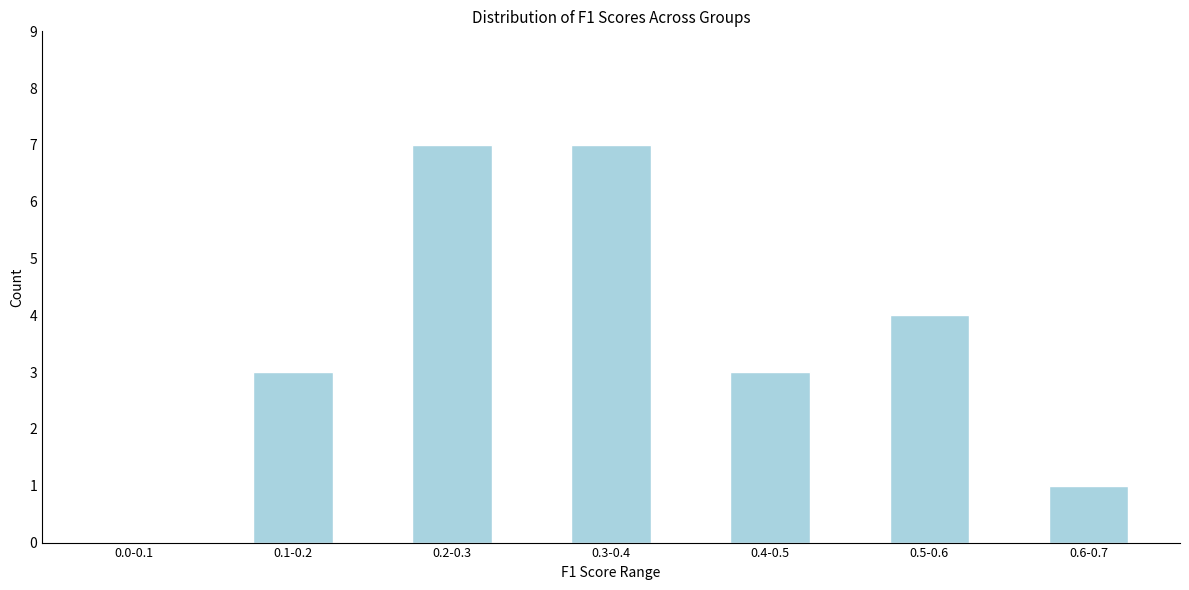

Reading left to right, what are all the values shown in this chart?

0.0-0.1=0	0.1-0.2=3	0.2-0.3=7	0.3-0.4=7	0.4-0.5=3	0.5-0.6=4	0.6-0.7=1